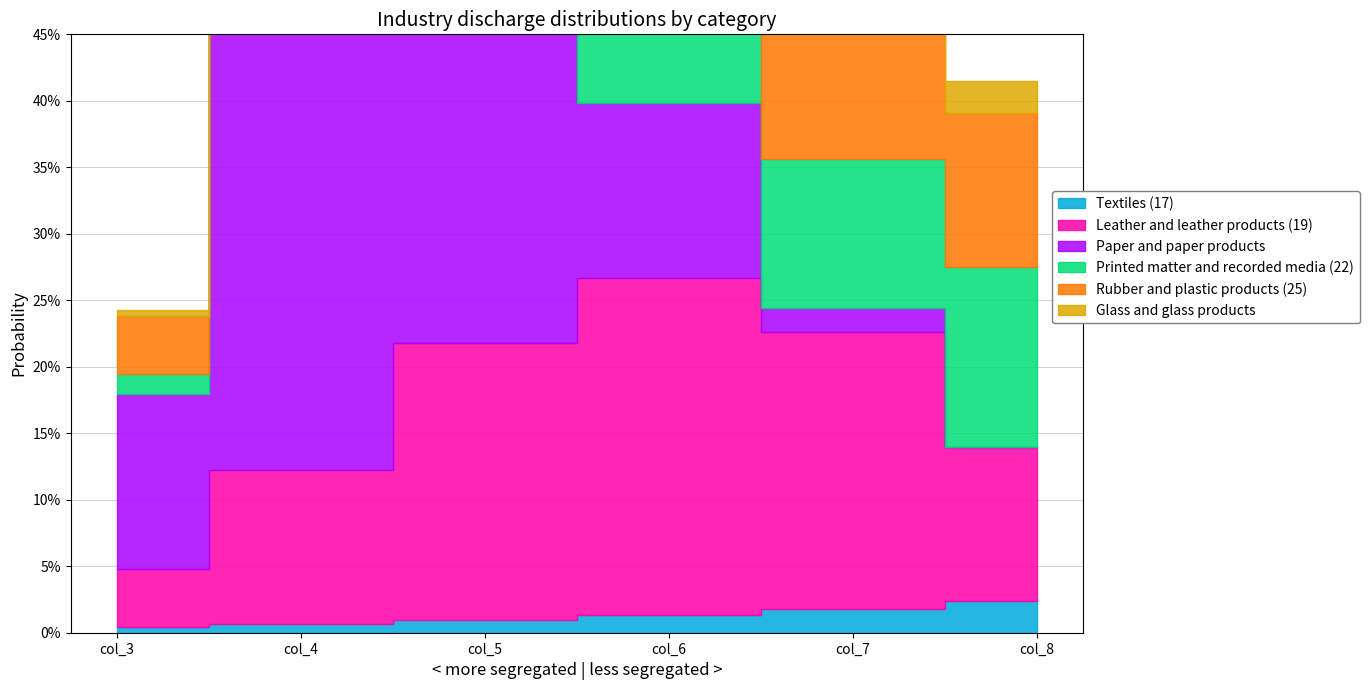

What is the average value of the Printed matter and recorded media (22) series?

0.1